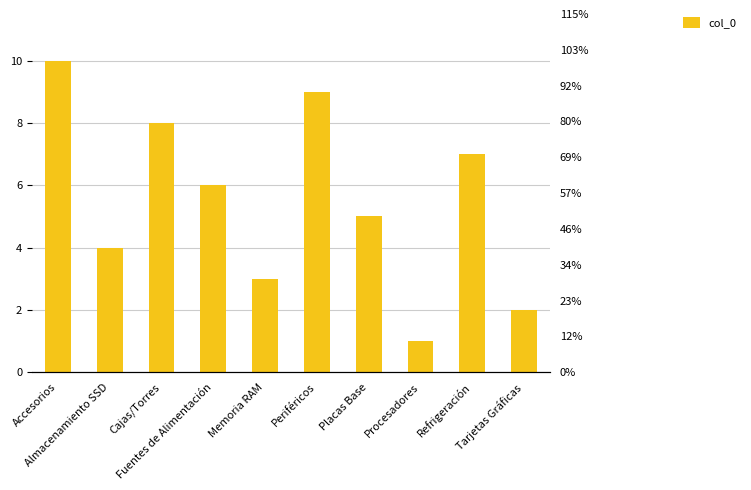

What is the value of the 5th bar from the left?

3